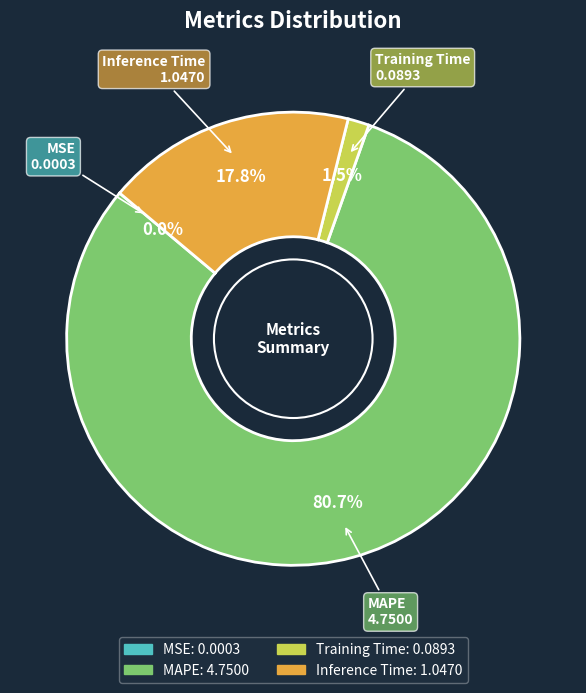

Which category has the biggest portion of the pie?

MAPE